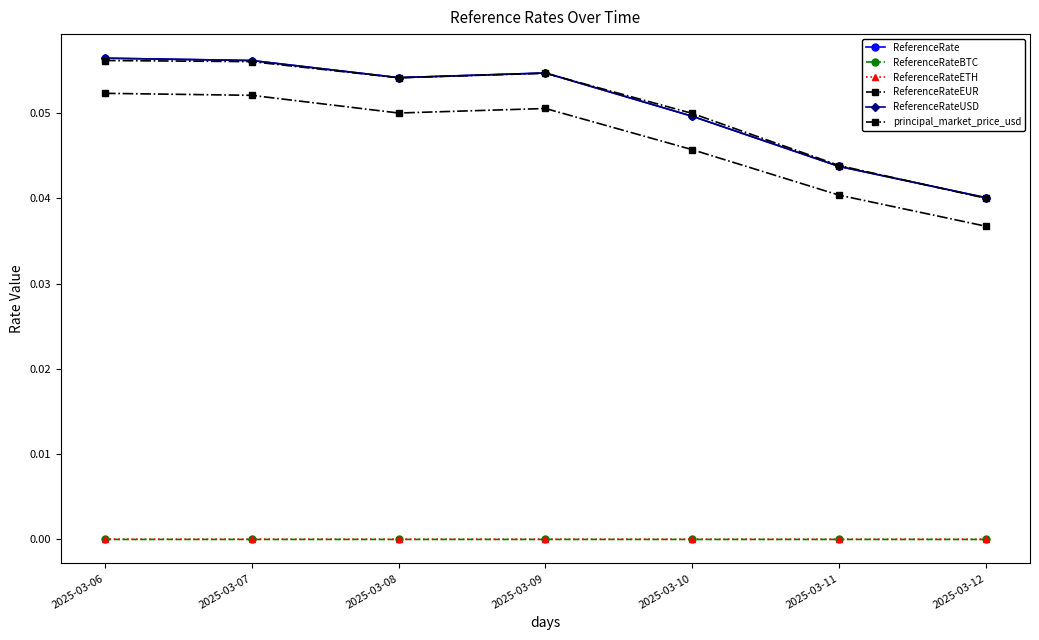

True or false: ReferenceRate and ReferenceRateEUR intersect in this chart.

False